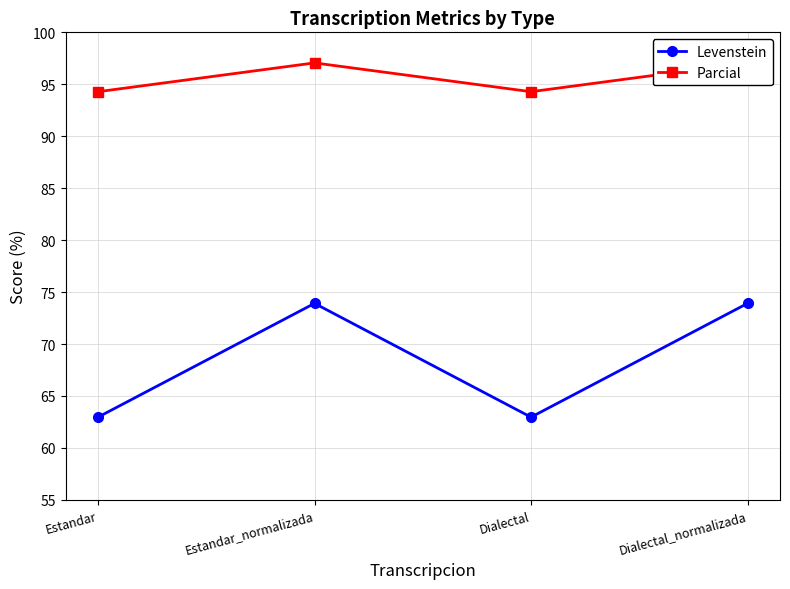

Which category has the lowest value across all series?

Estandar